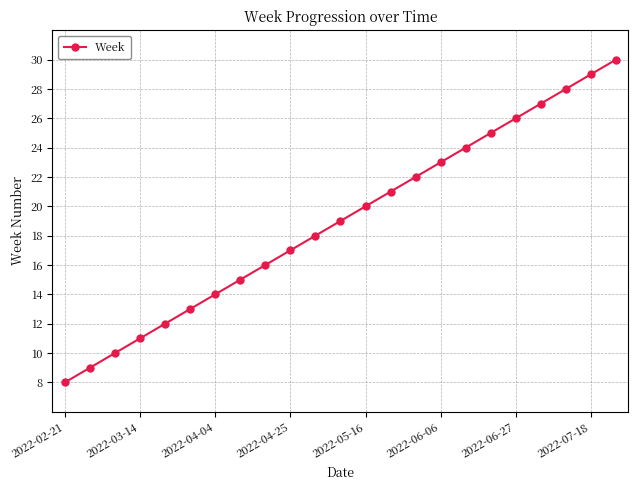

True or false: there are more than 1 points higher than both neighbors.

False